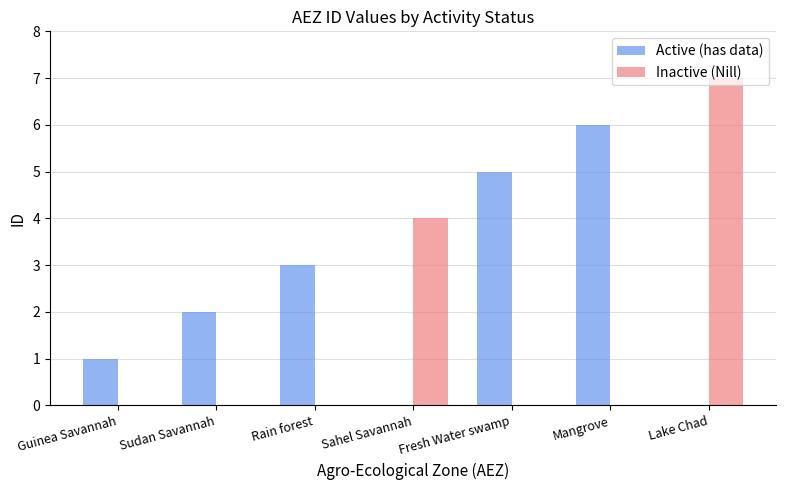

What is the total value across all series at Mangrove?

6